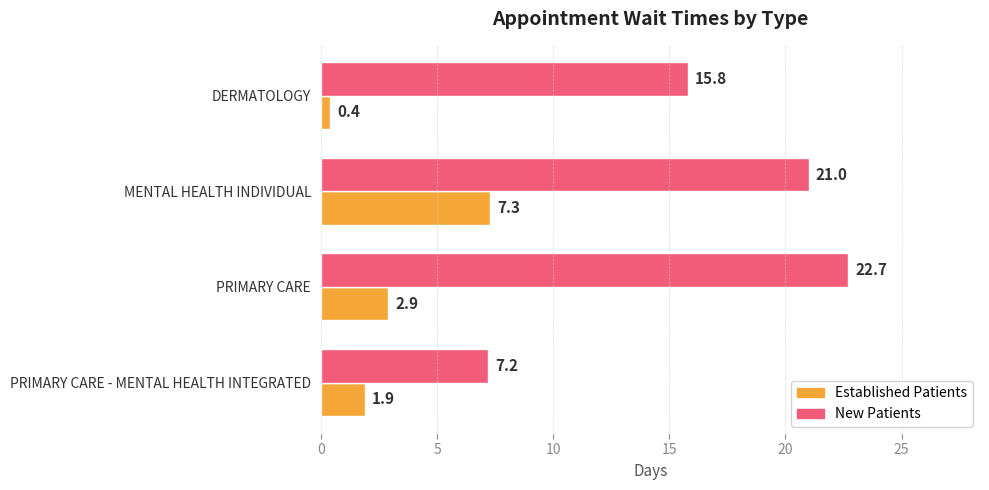

What is the minimum value shown in the chart?

0.4